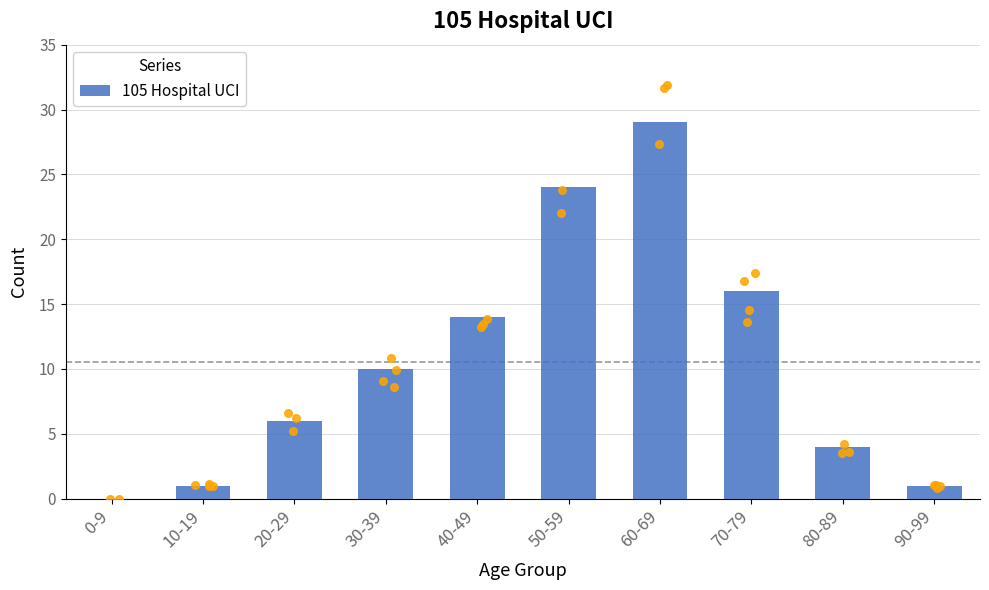

What is the ratio of the value at 60-69 to the value at 20-29?

4.8